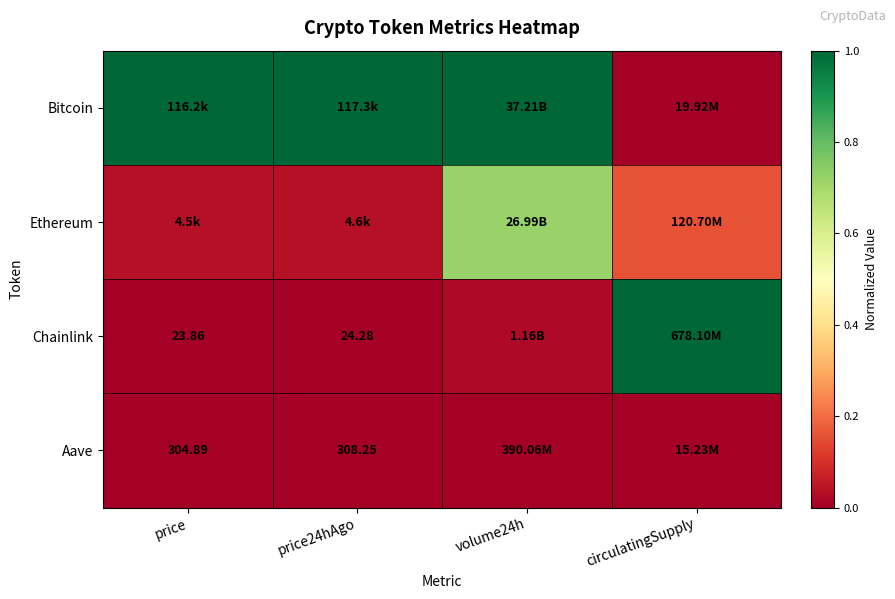

True or false: Bitcoin has a value of 1.7 at price24hAgo.

False